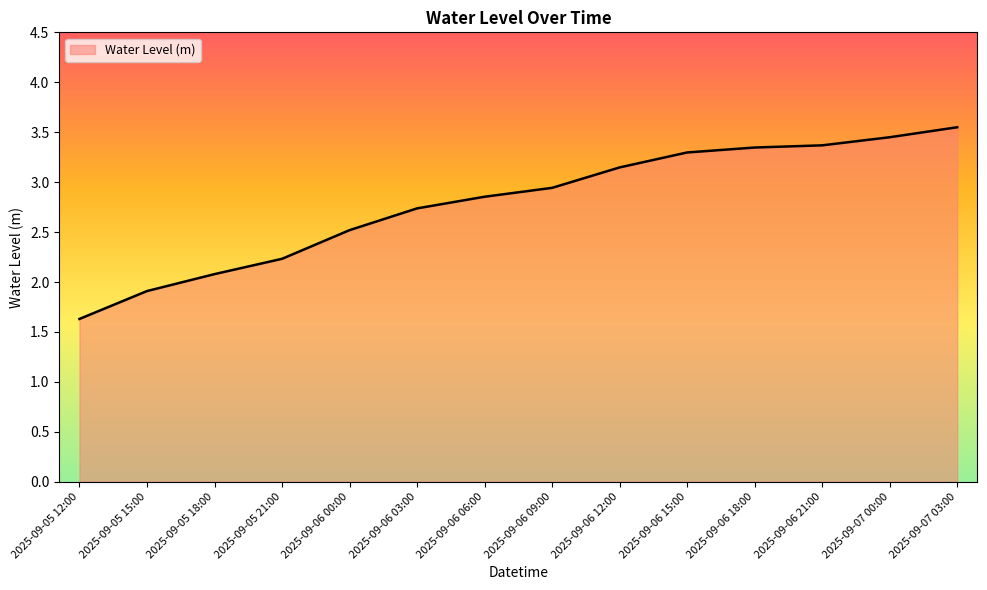

What value does the data have at 2025-09-05 18:00?

2.1